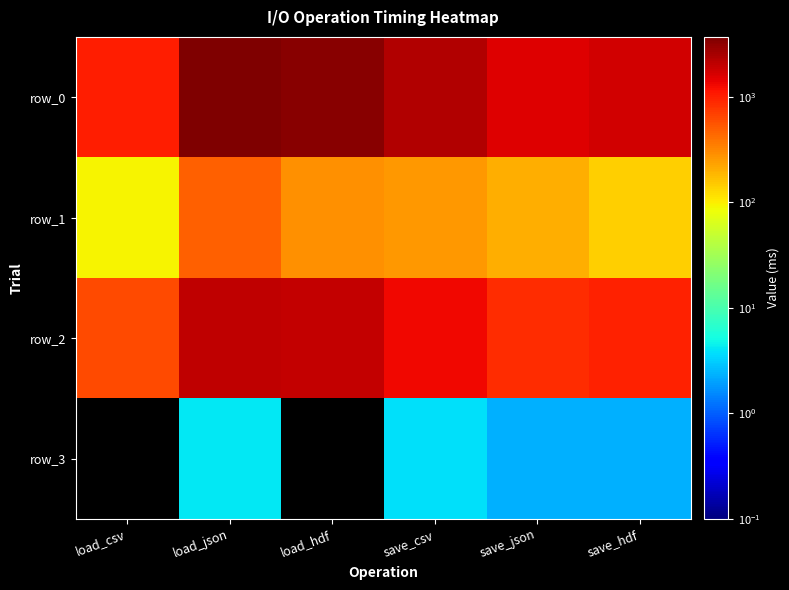

Reading left to right, transcribe all the data shown in this chart.

row_0: load_csv=1030.4	load_json=3697.8	load_hdf=3379.2	save_csv=2261.6	save_json=1515.7	save_hdf=1713.6
row_1: load_csv=95.1	load_json=480.1	load_hdf=283.1	save_csv=260.0	save_json=206.9	save_hdf=138.8
row_2: load_csv=612.5	load_json=2077.9	load_hdf=1979.6	save_csv=1291.7	save_json=848.6	save_hdf=985.2
row_3: load_csv=0.0	load_json=4.2	load_hdf=0.0	save_csv=3.8	save_json=2.3	save_hdf=2.3